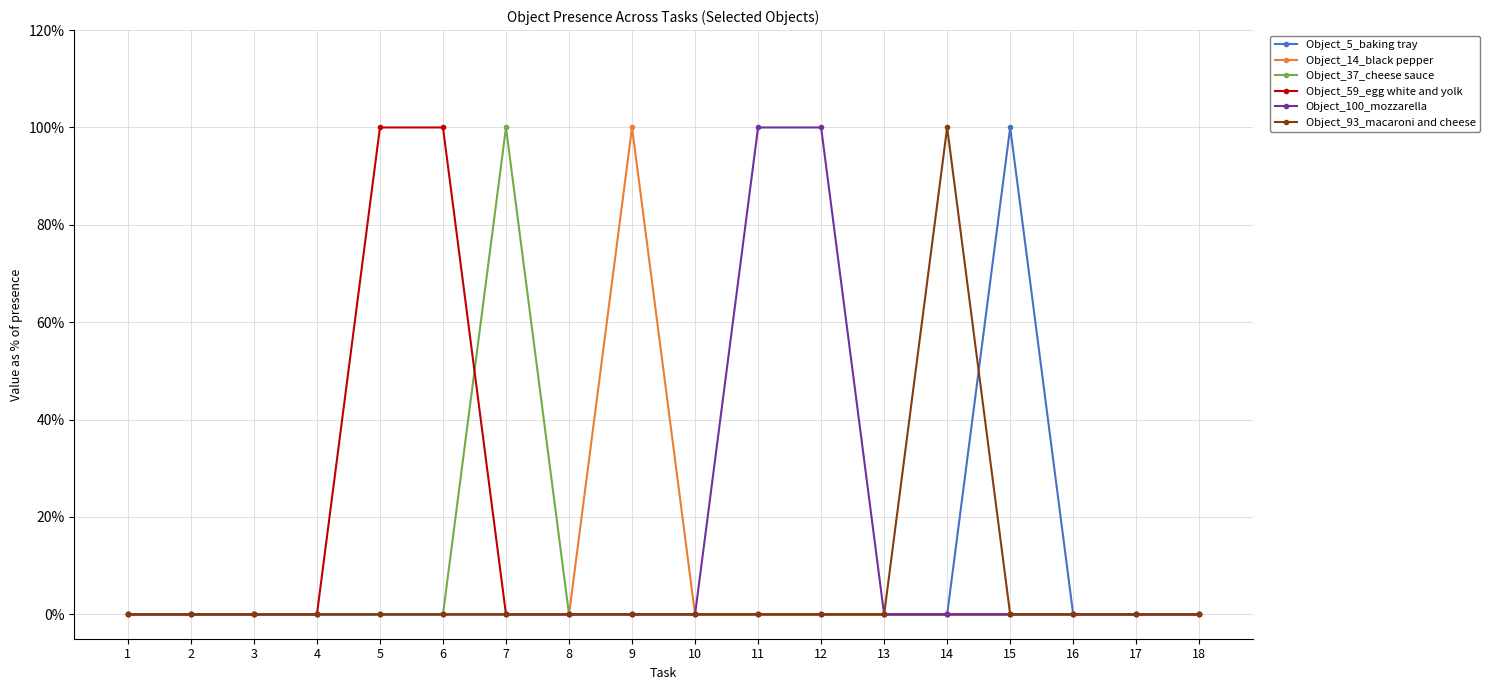

What are all the series names shown in the legend?

Object_5_baking tray, Object_14_black pepper, Object_37_cheese sauce, Object_59_egg white and yolk, Object_100_mozzarella, Object_93_macaroni and cheese